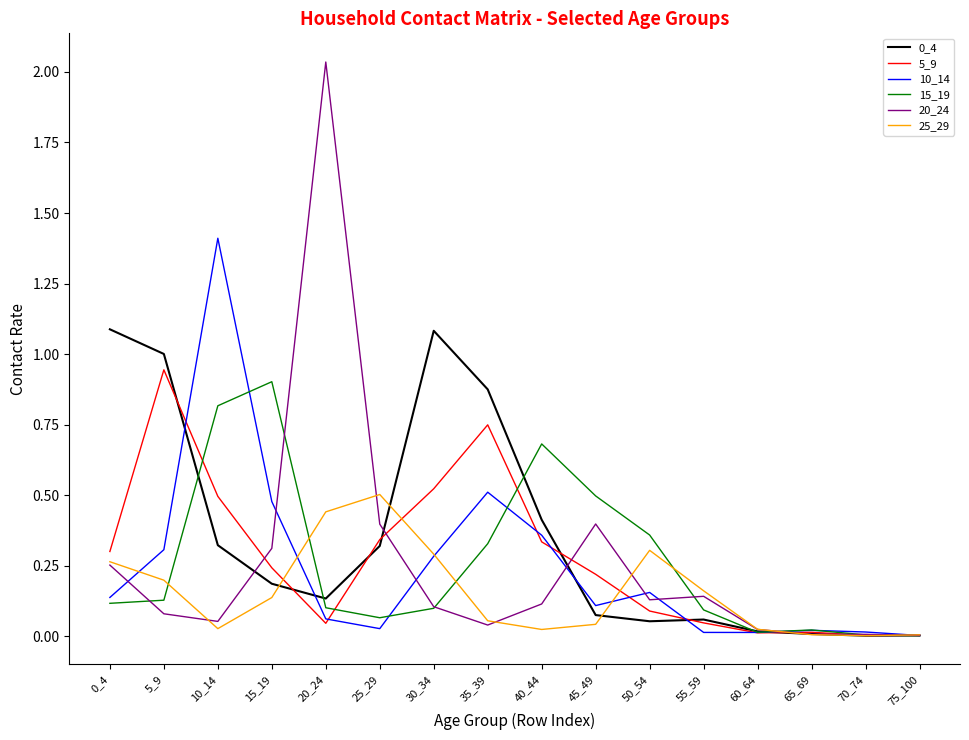

Which label corresponds to the largest value in the chart?

20_24